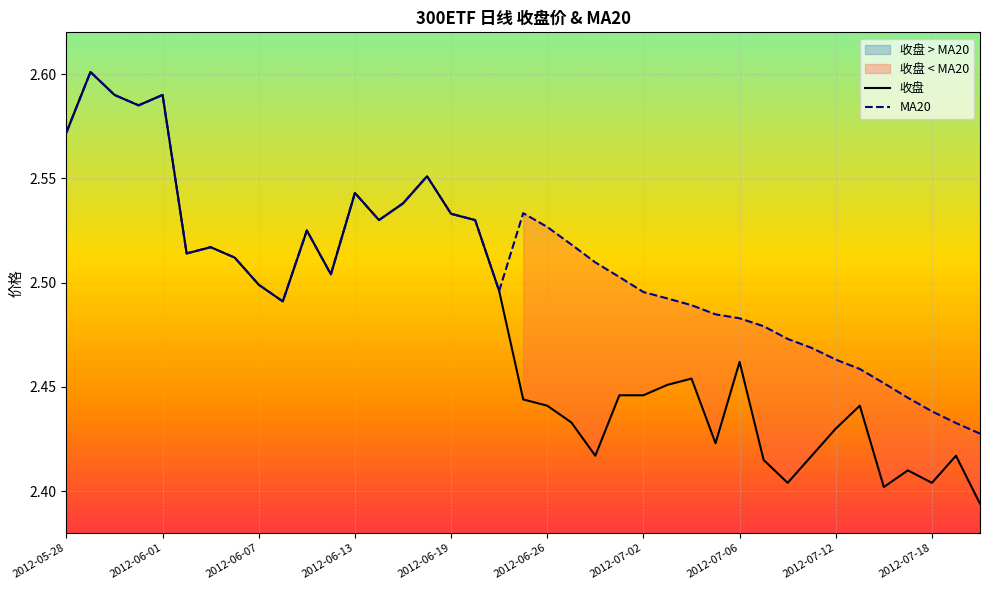

At how many categories does at least one series exceed 2?

39